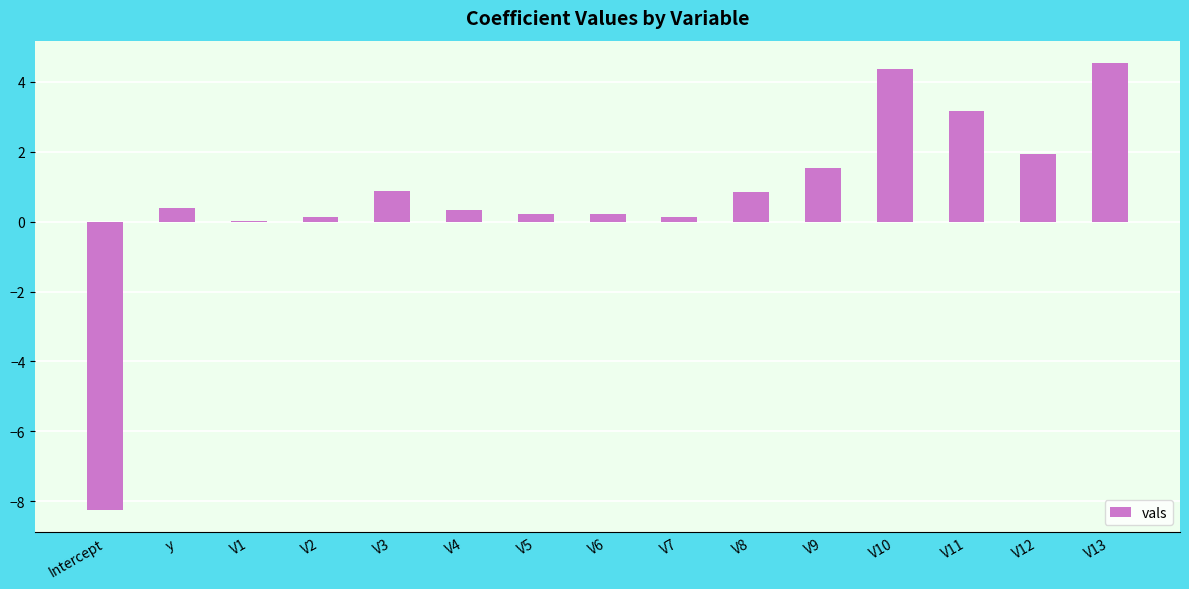

What is the change in value from V3 to V9?

+0.7